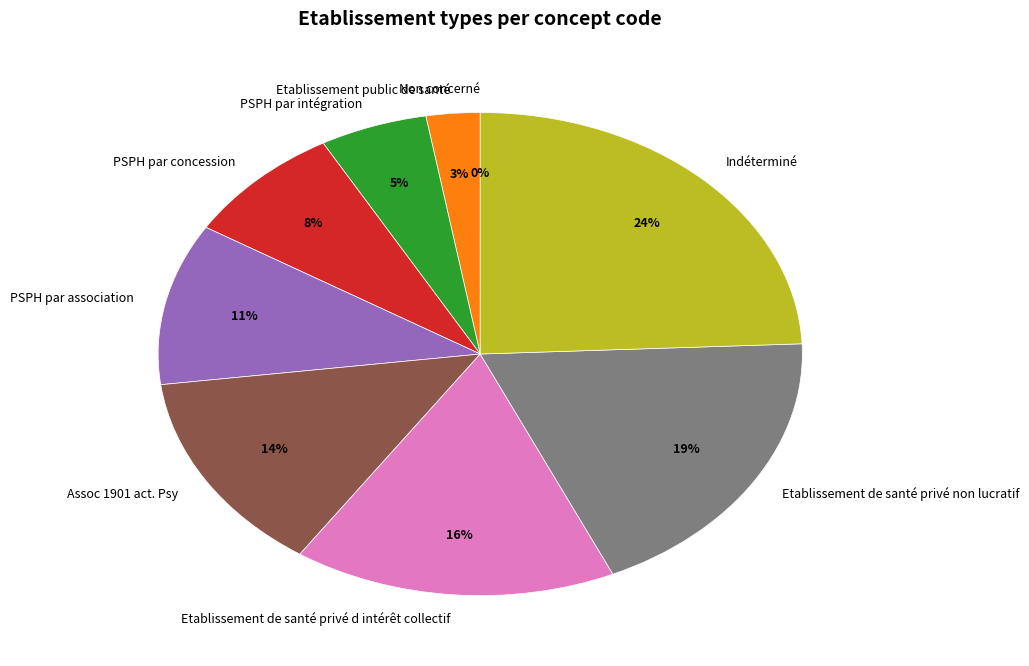

To the nearest percent, what is the difference between the largest and smallest slice percentages?

24%